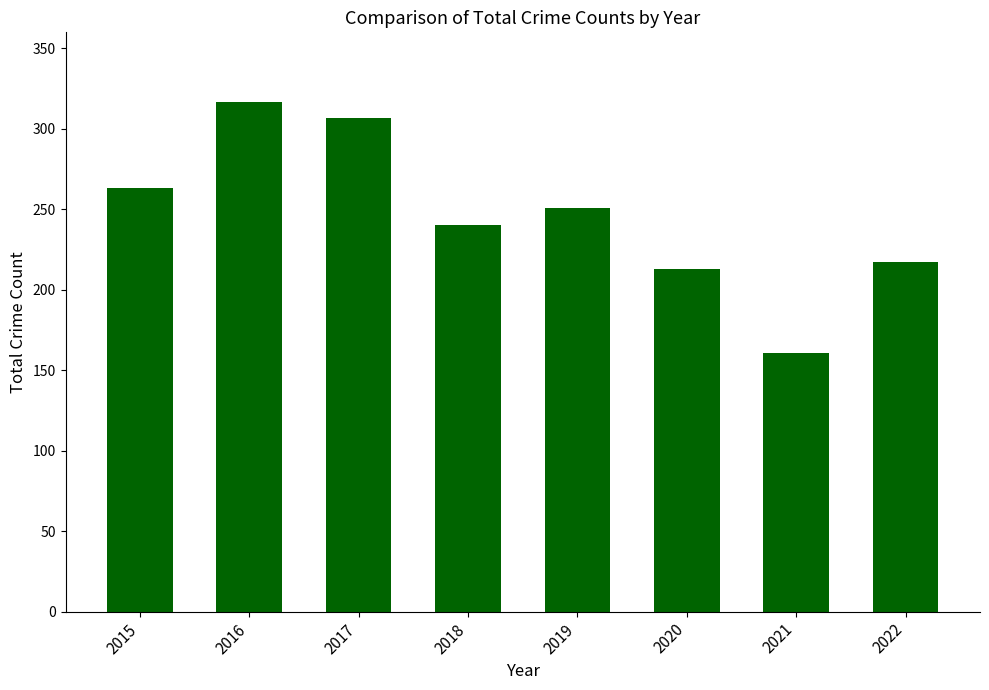

How many data points does each series have?

8